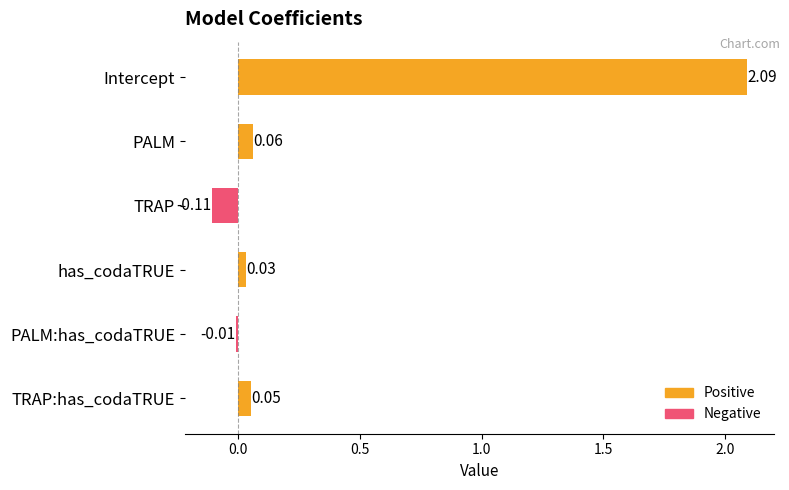

What is the sum of the values at Intercept and PALM:has_codaTRUE?

2.1